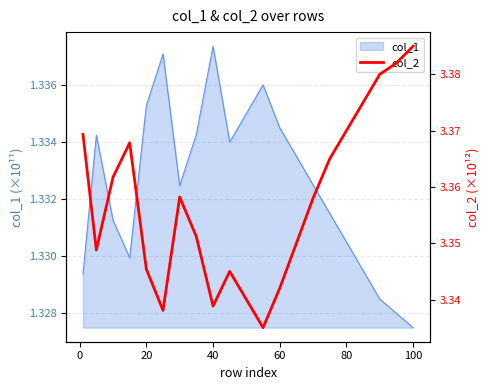

How many lines are shown in the chart?

1